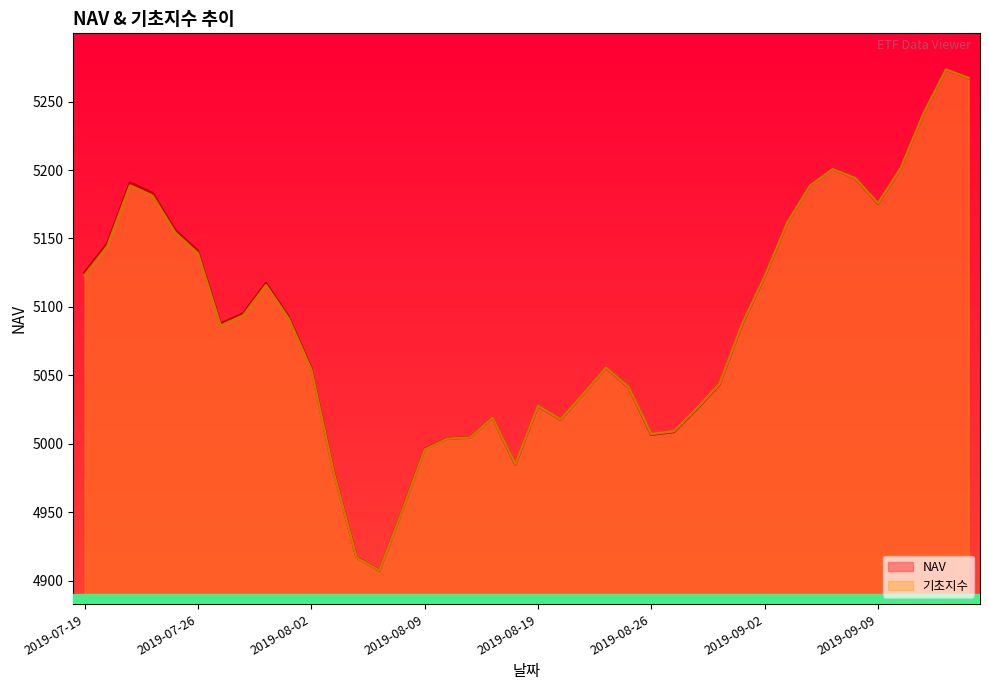

How many times do NAV and 기초지수 cross each other?

3